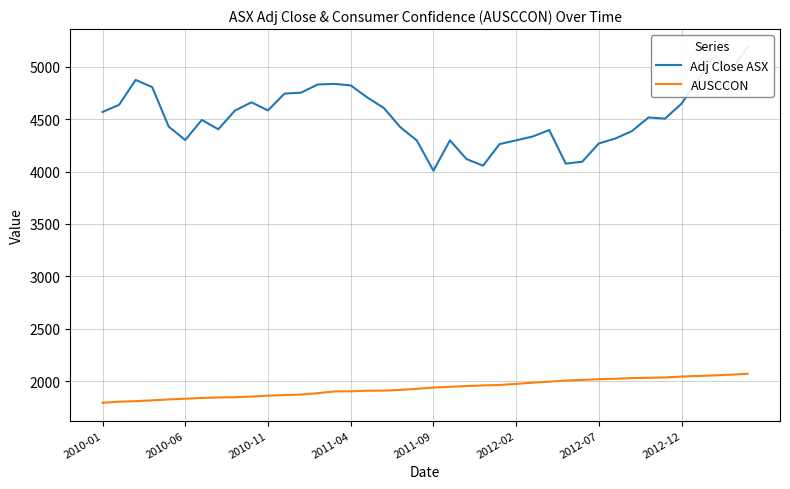

What are all the series names shown in the legend?

Adj Close ASX, AUSCCON